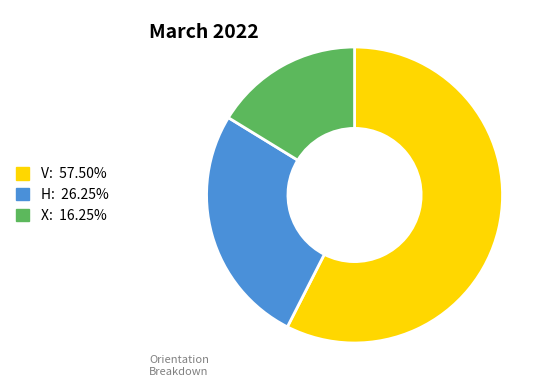

Between H and V, which is larger?

V